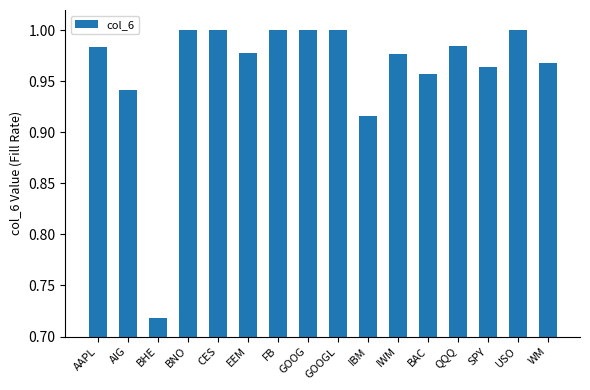

Which has a higher value, BHE or GOOGL?

GOOGL